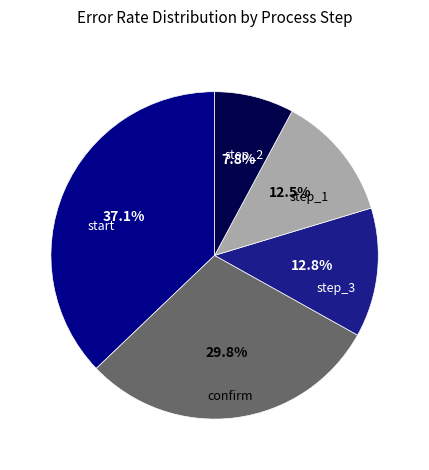

How many slices are in this pie chart?

5